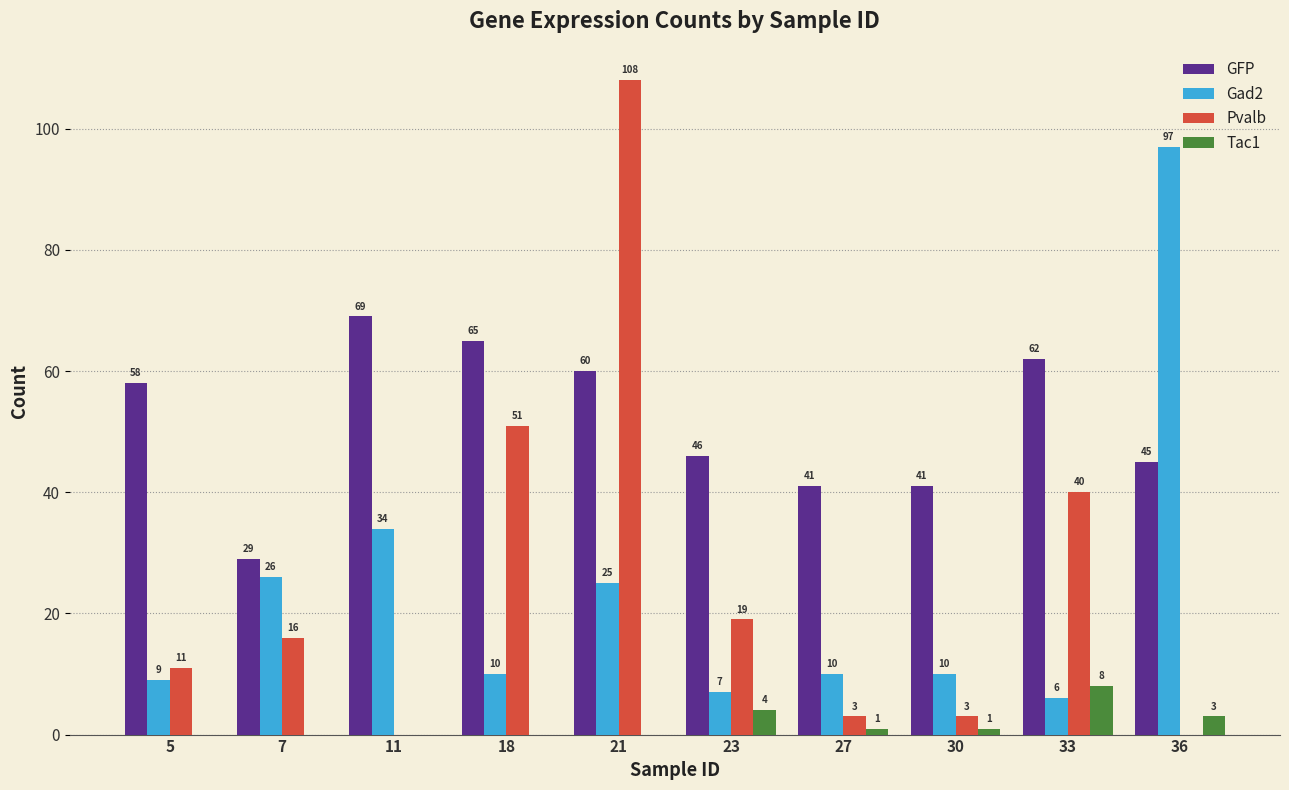

What is the total value across all series at 18?

126